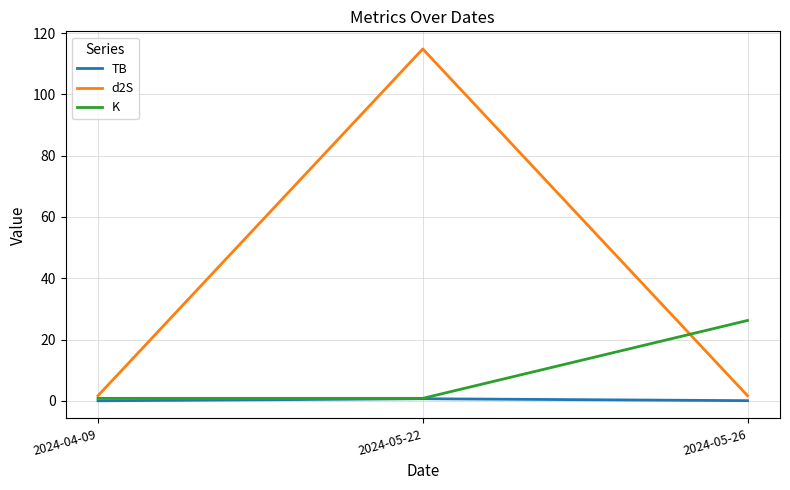

Is it true that d2S equals 199.0 at 2024-05-22?

False